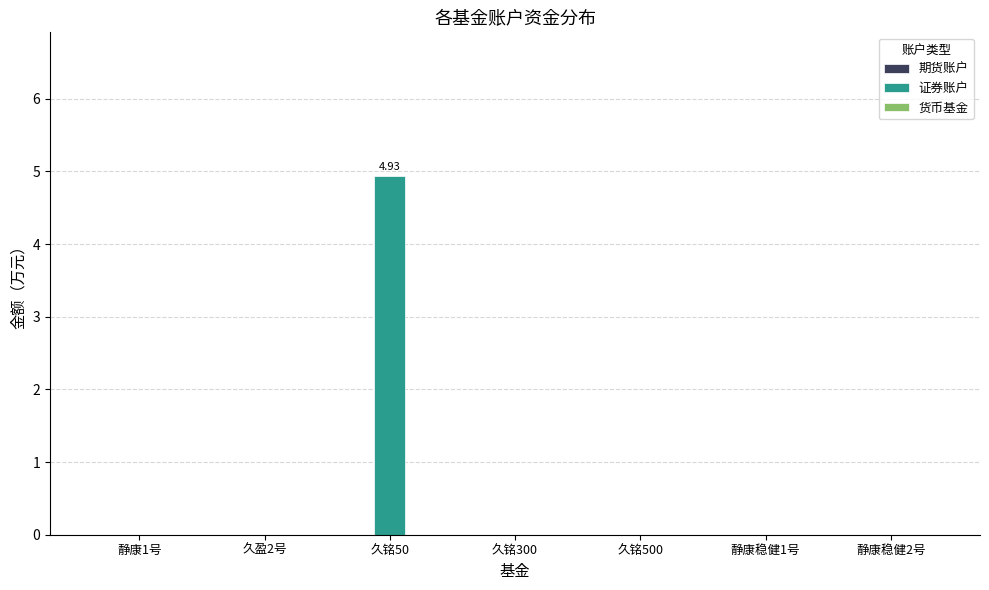

Between 久铭50 and 静康稳健1号, which is larger?

久铭50